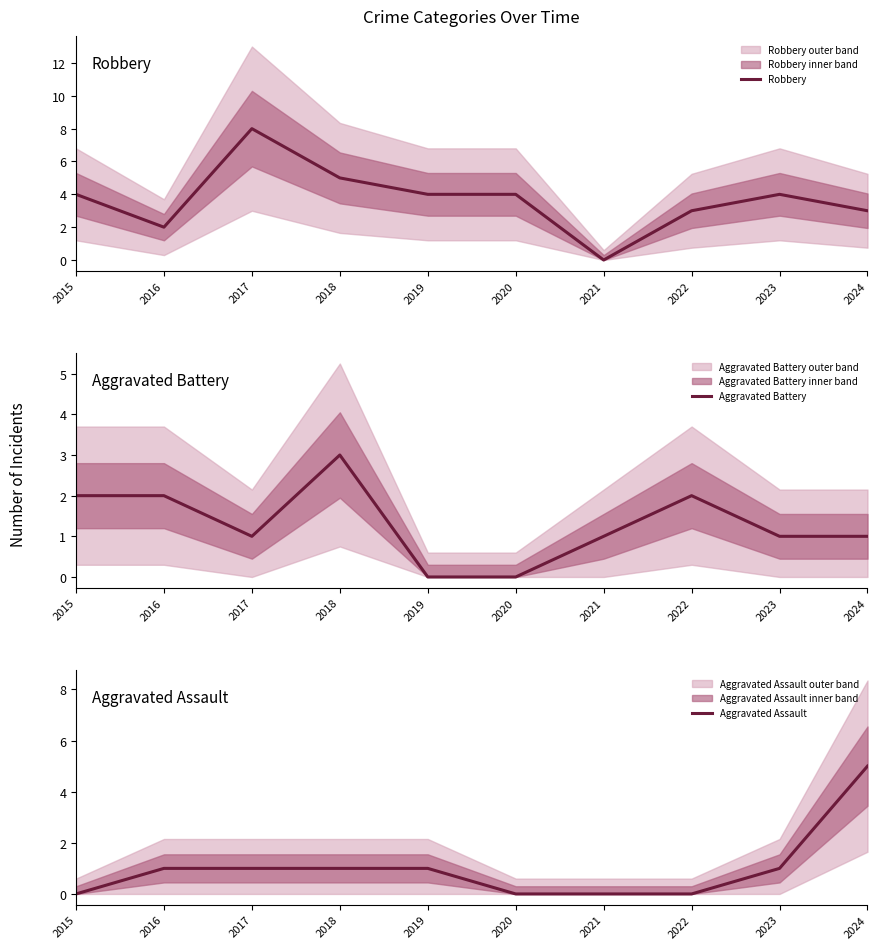

Which series has the largest range (max minus min)?

Robbery